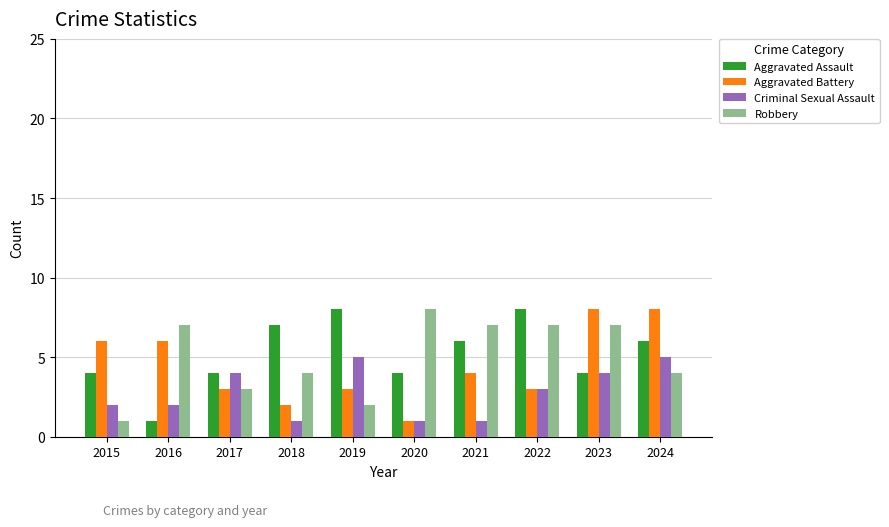

Is the value of Aggravated Assault at 2020 greater than the value of Criminal Sexual Assault at 2018?

Yes